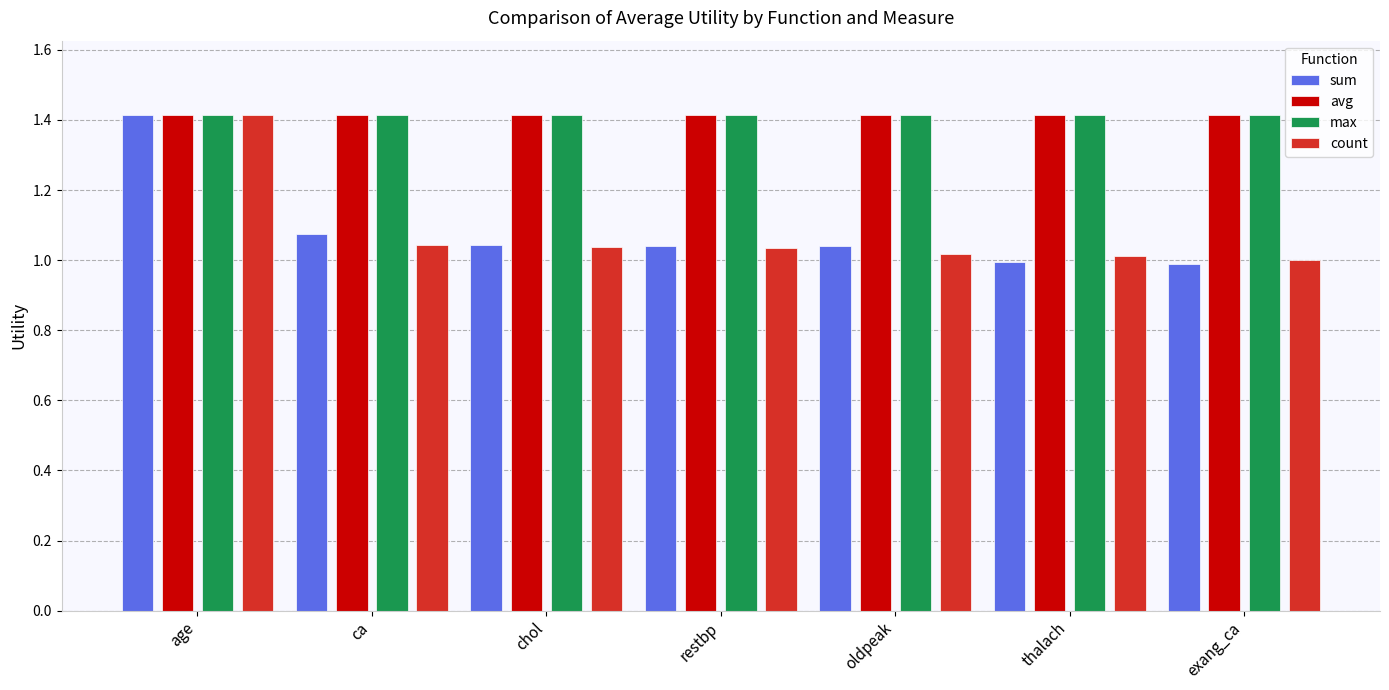

What is the highest value of the max series?

1.4